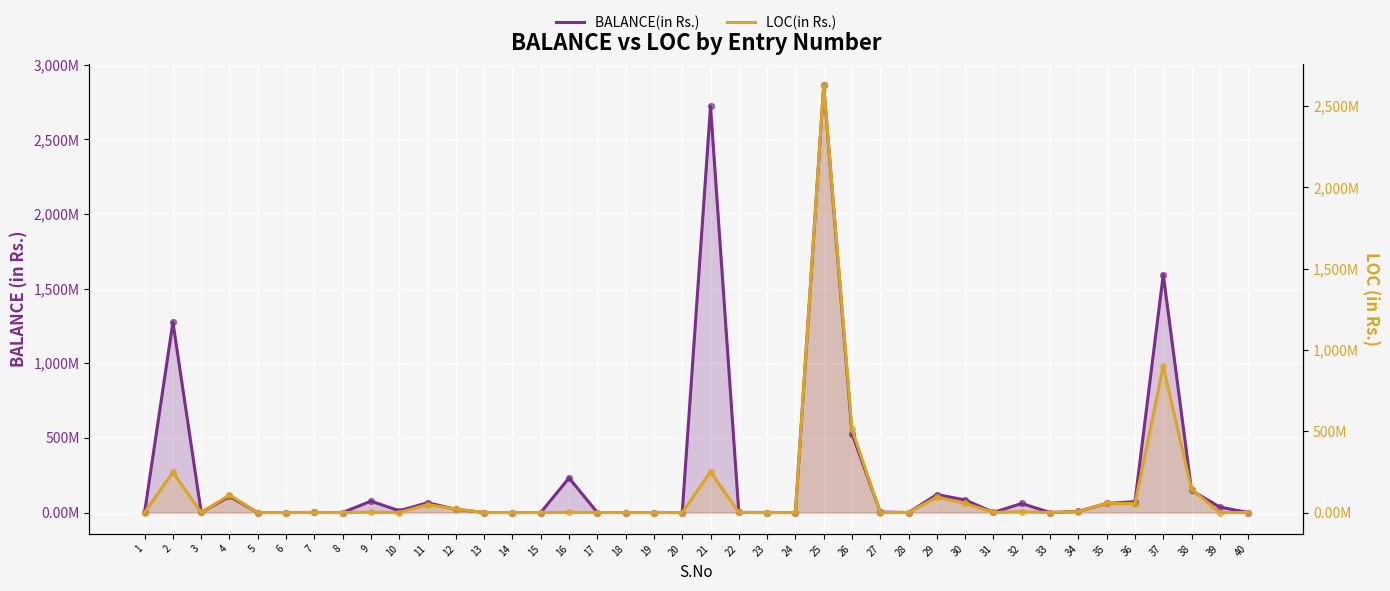

What are all the series names shown in the legend?

BALANCE(in Rs.), LOC(in Rs.)